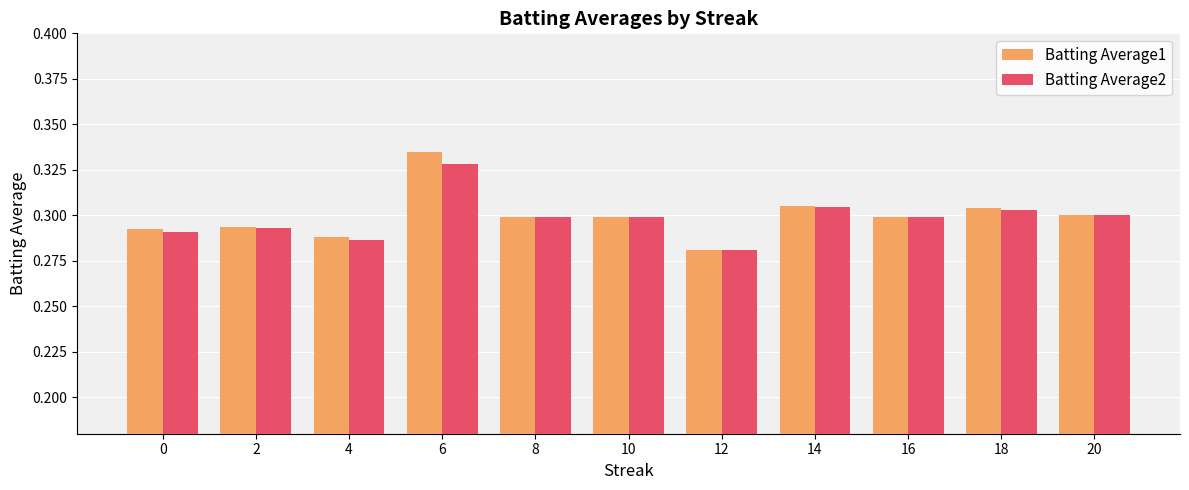

Which category has the lowest value in the Batting Average1 series?

12